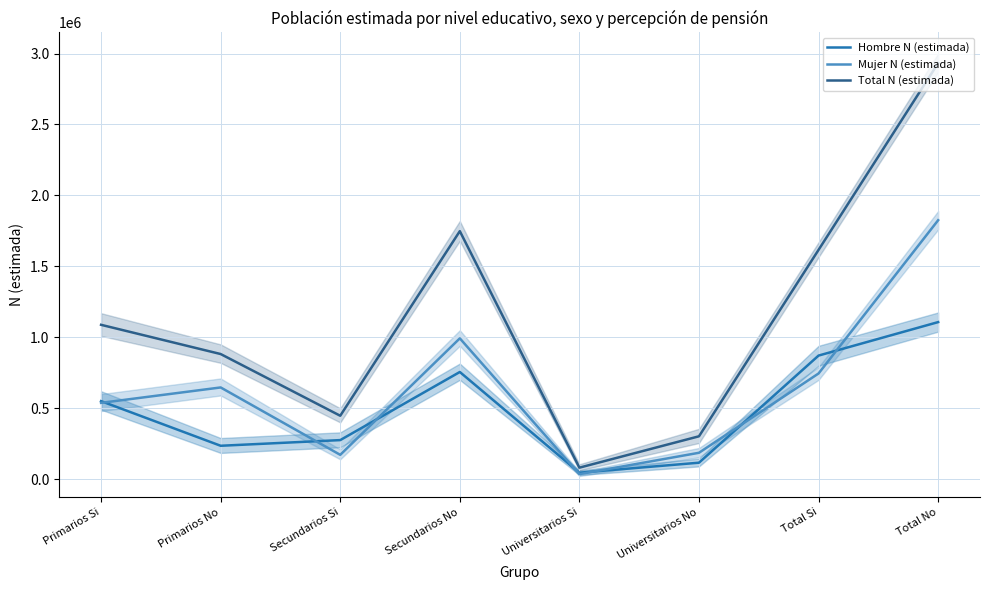

Is the value of Total N (estimada) at Secundarios Si greater than the value of Mujer N (estimada) at Secundarios No?

No